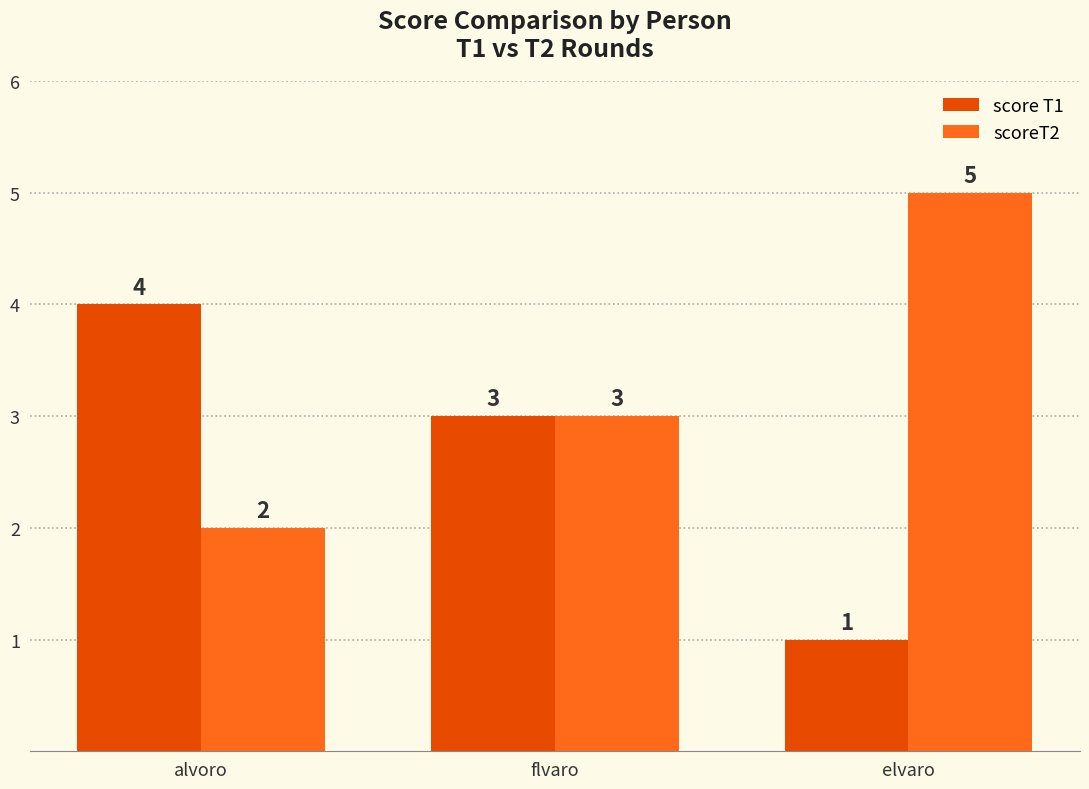

What value does the scoreT2 series have at flvaro?

3